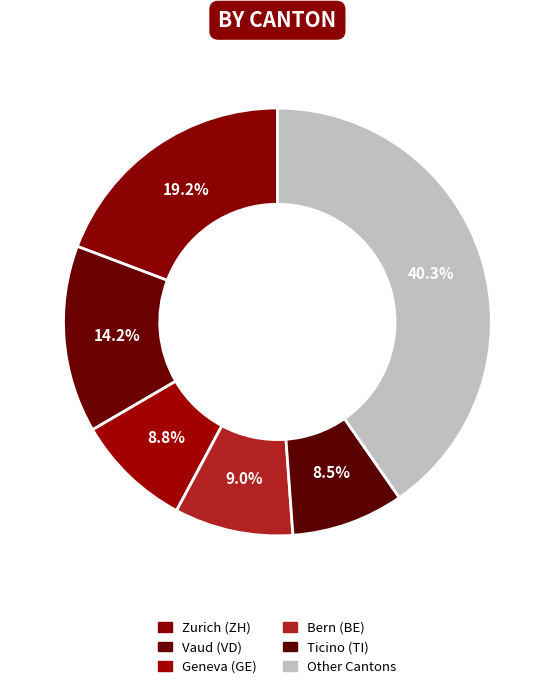

Is there a majority slice in this chart?

No